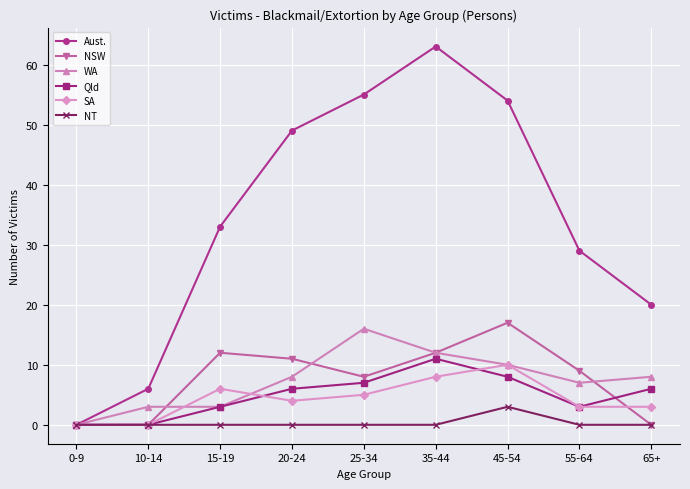

Does the chart have visible grid lines?

Yes